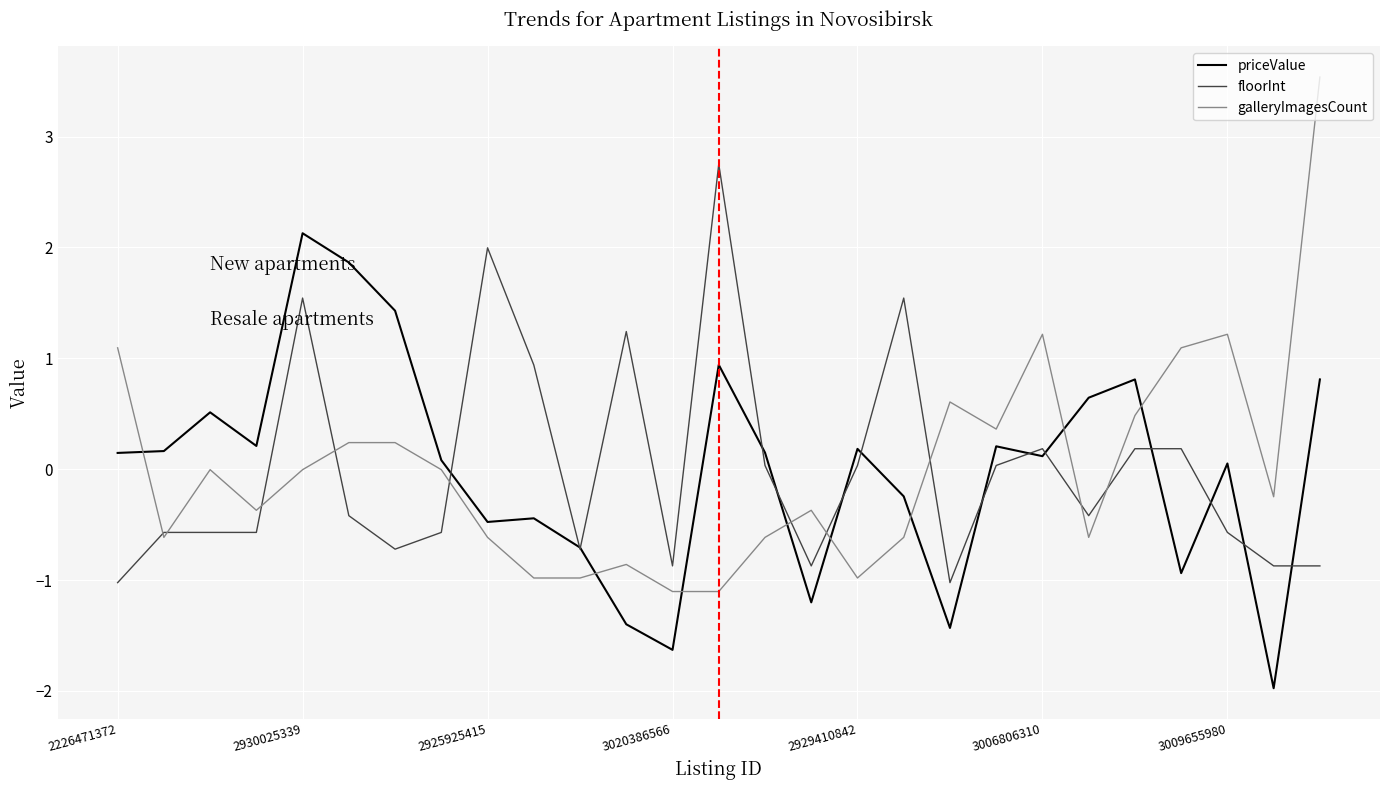

List the series in order of their peak value, lowest first.

priceValue, floorInt, galleryImagesCount